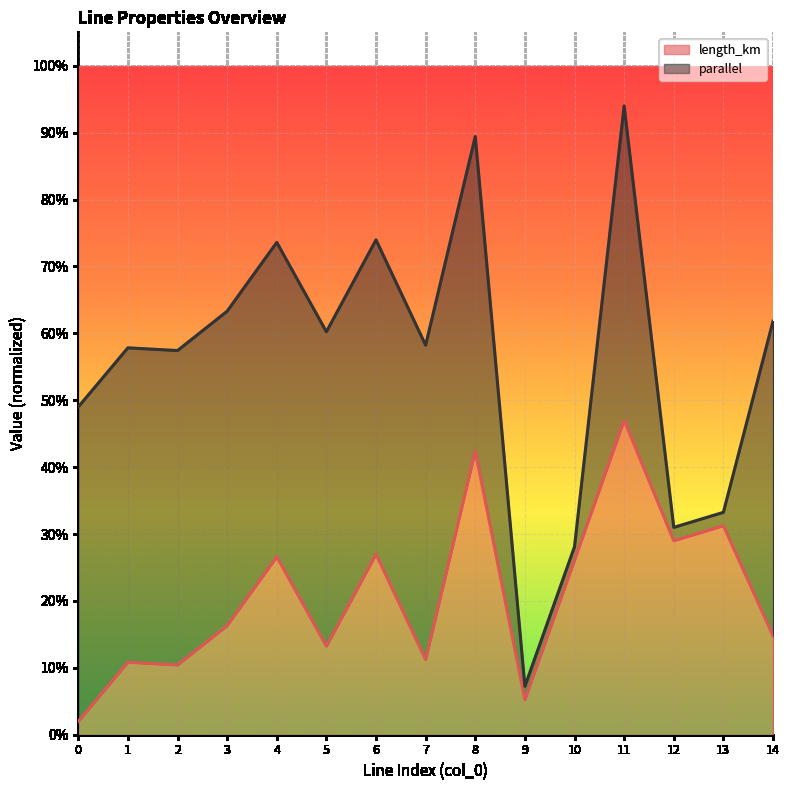

What value does the data have at 7?

0.1